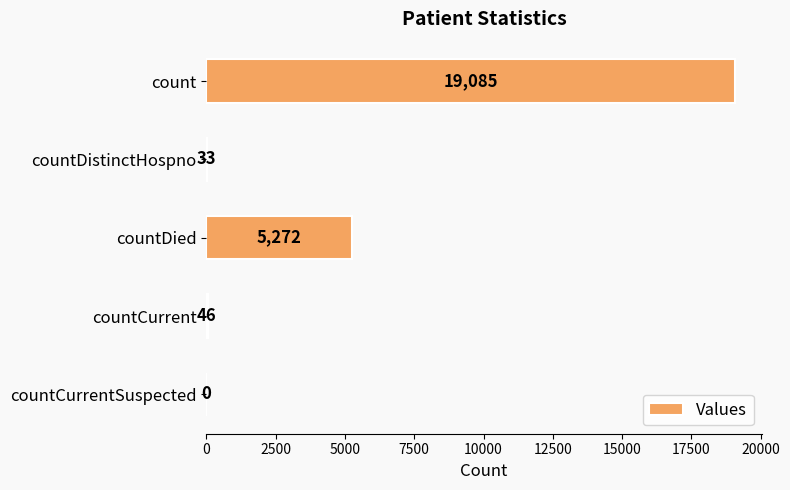

The value at count is 19085. True or false?

True